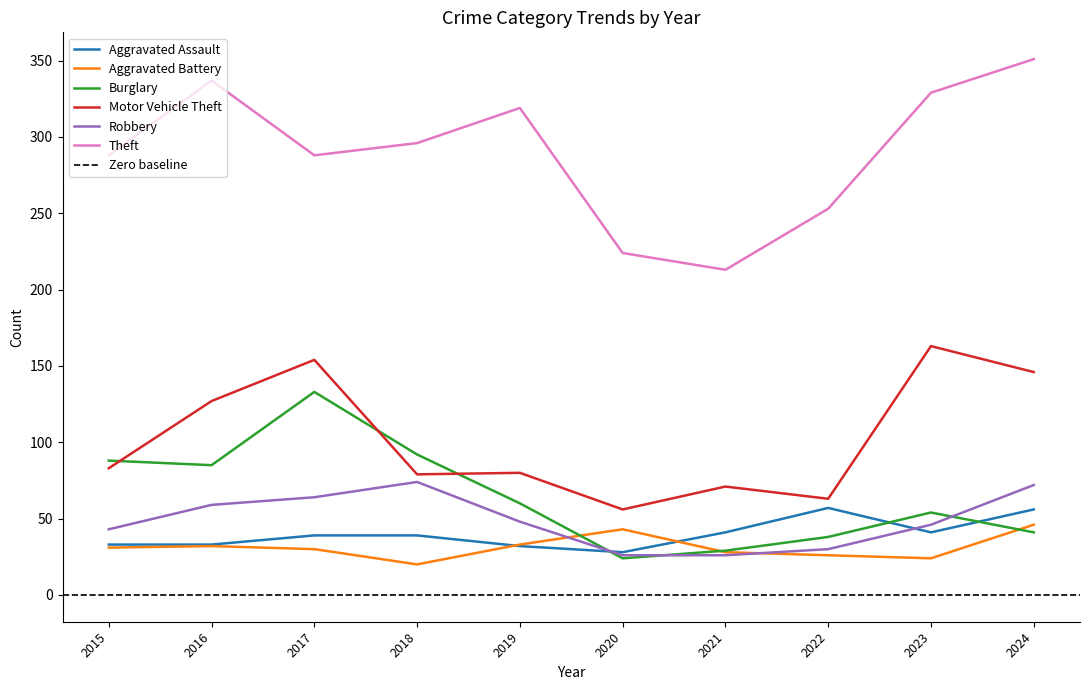

What is the spread (max minus min) of values at 2016?

305